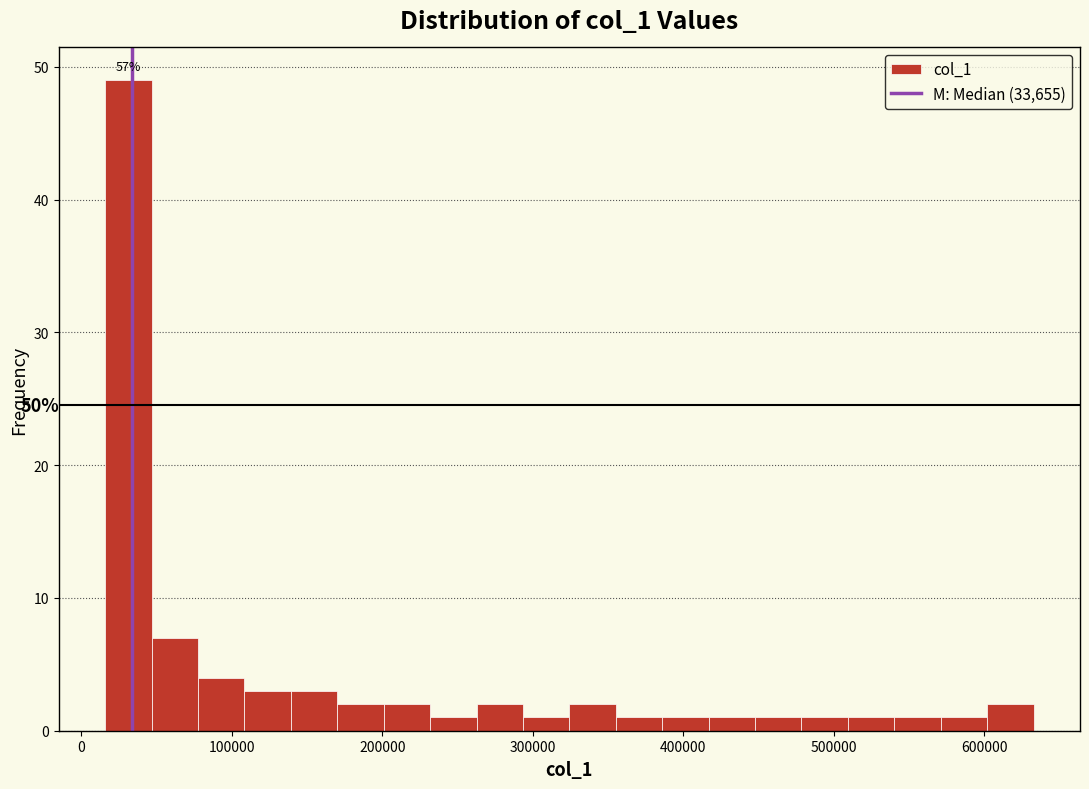

Read against the x-axis, roughly where is the centre of the tallest bar?

30000